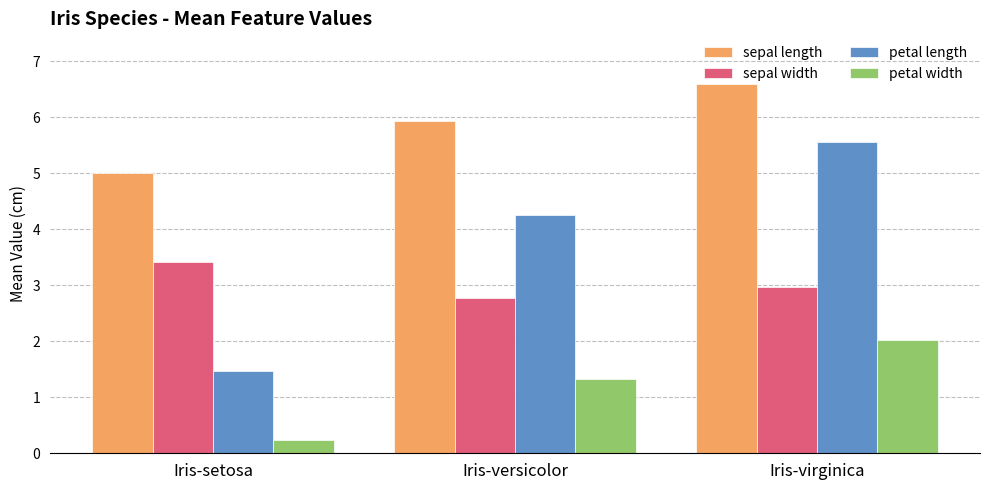

How many distinct data groups are displayed?

4